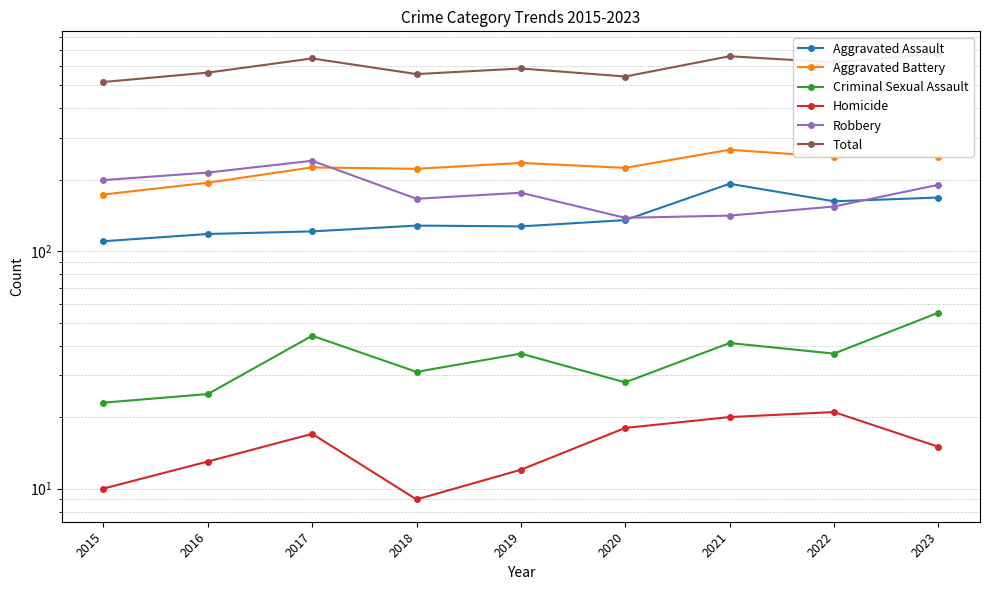

At how many categories does at least one series exceed 320?

9